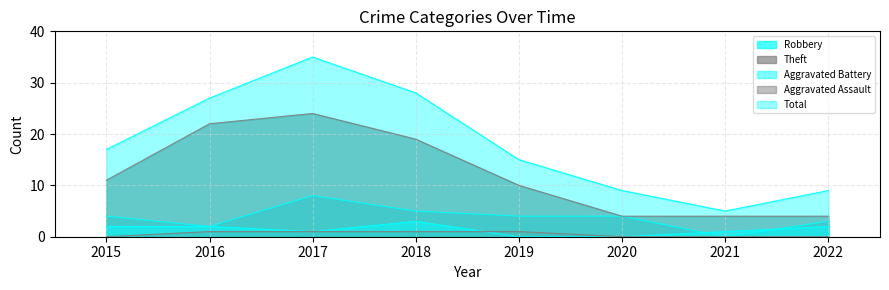

At how many categories does at least one series exceed 24?

3